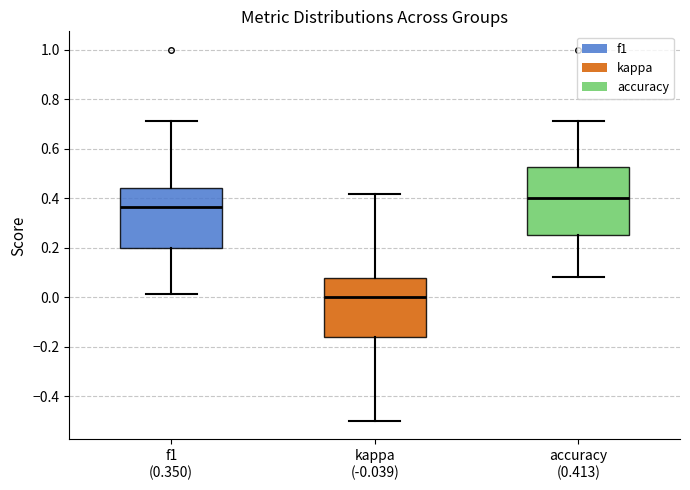

Where is the lower edge of the box for accuracy (0.413) on the y-axis? The values are not printed on the chart, so give them approximately, as read against the axis.

0.26